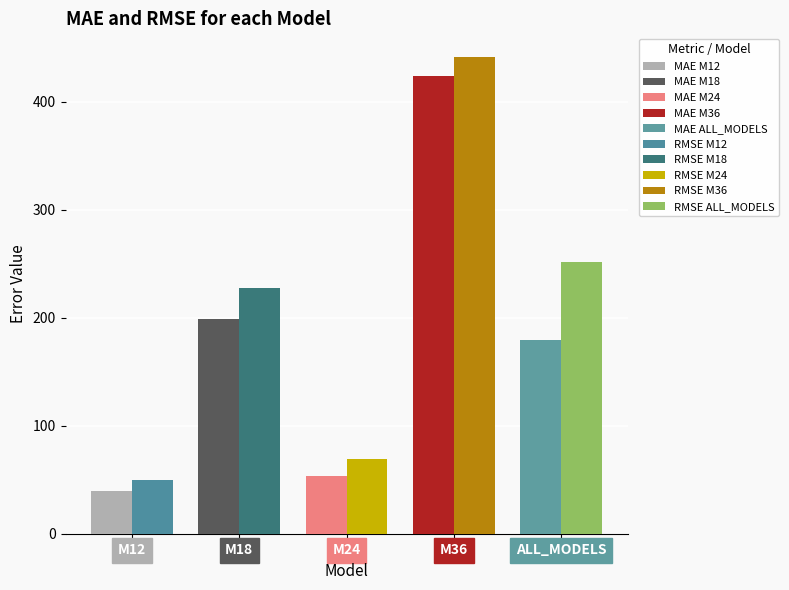

What is the minimum value shown in the chart?

40.0